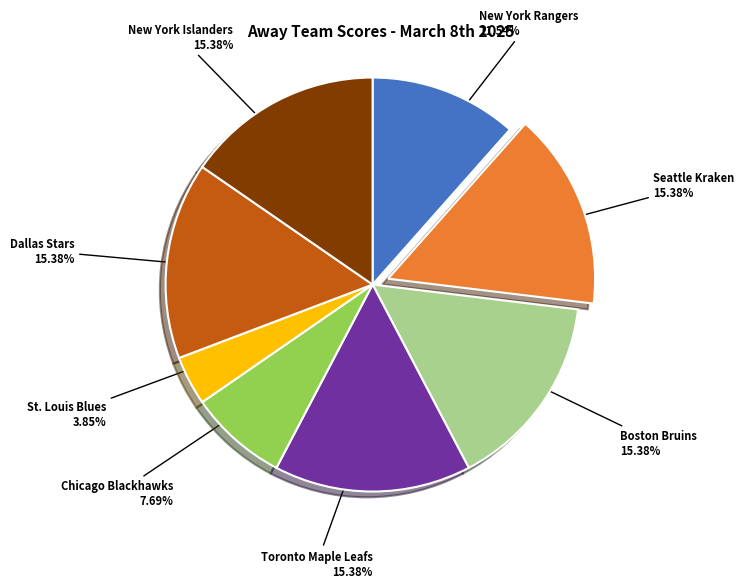

Does any single category account for the majority?

No